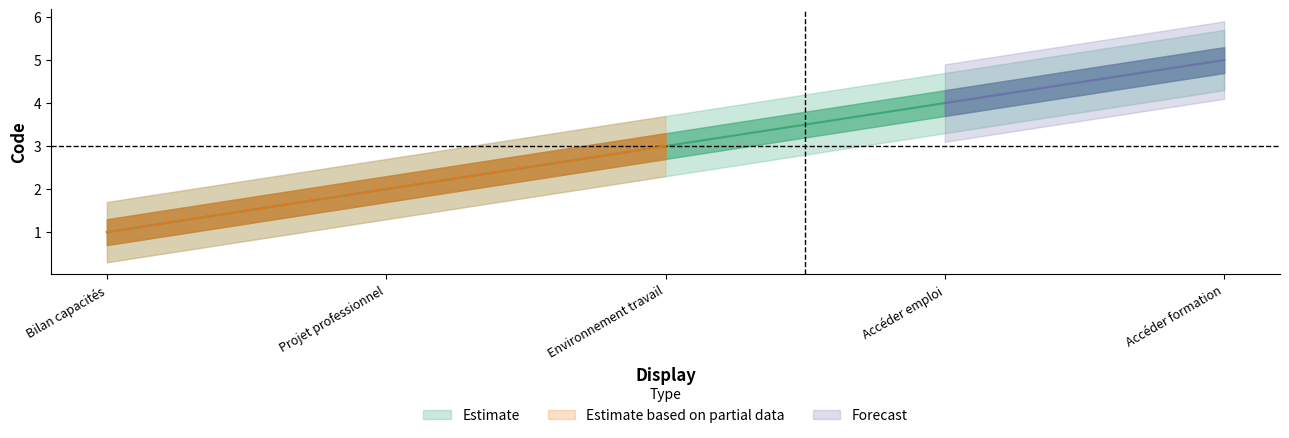

Is this an area chart (filled region under the line)?

No